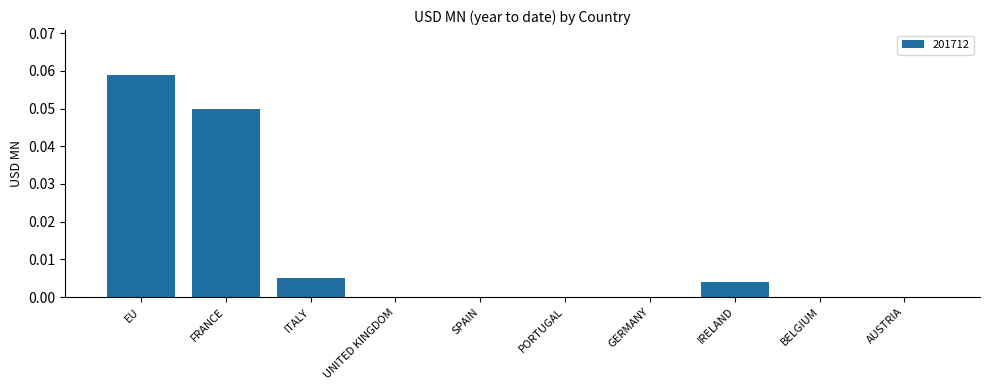

Which label corresponds to the largest value in the chart?

EU